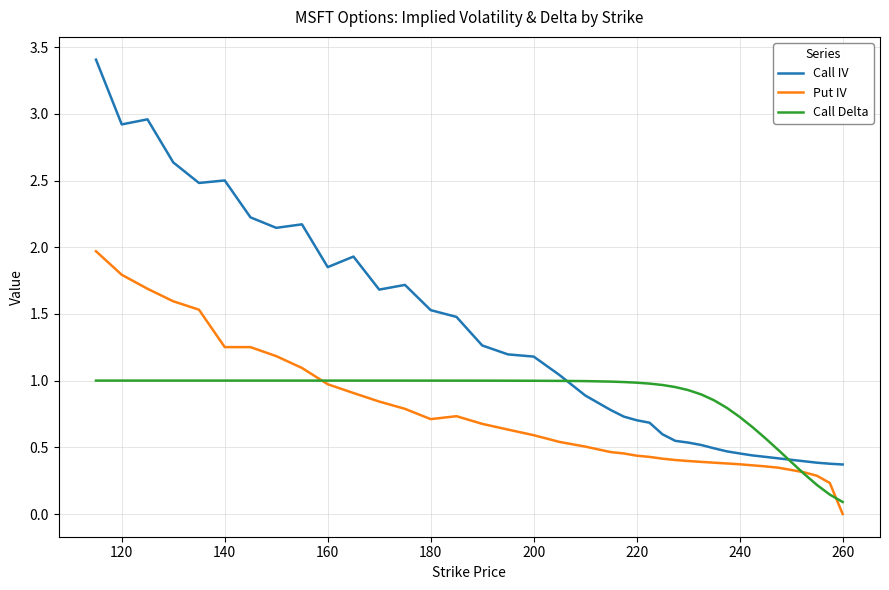

What is the greatest value displayed?

3.4